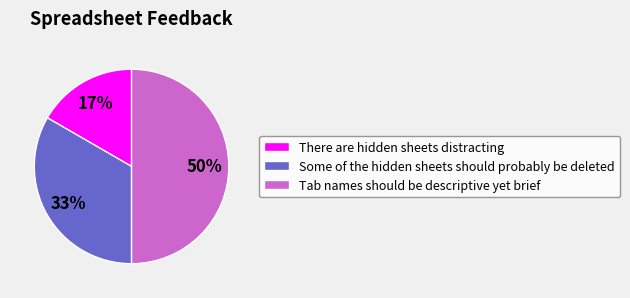

The Some of the hidden sheets should probably be deleted slice represents 20% of the pie. True or false?

False